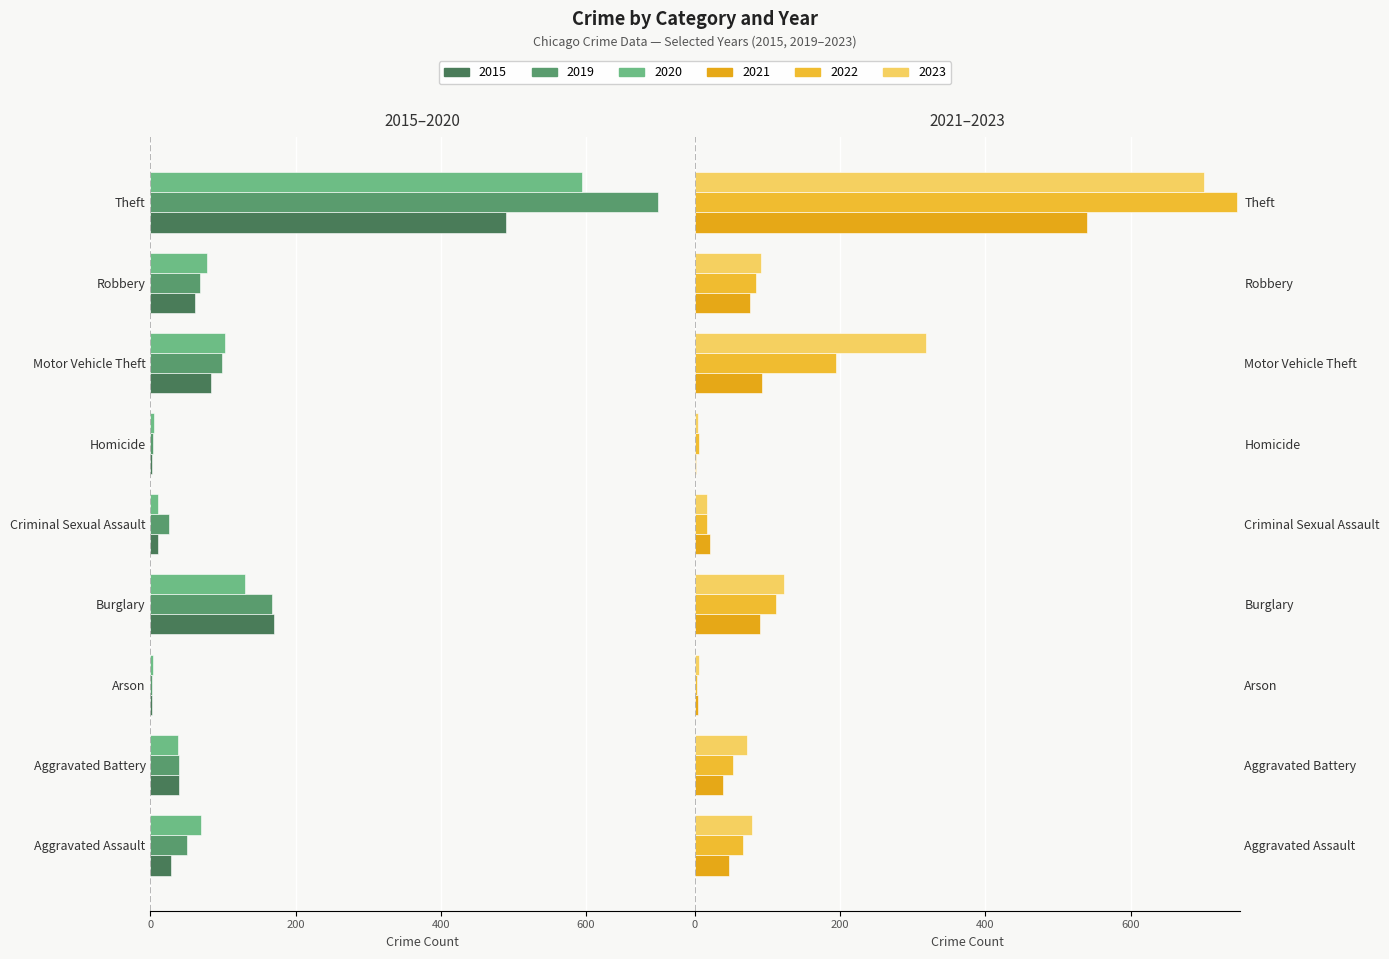

What is the average value of the 2015 series?

-98